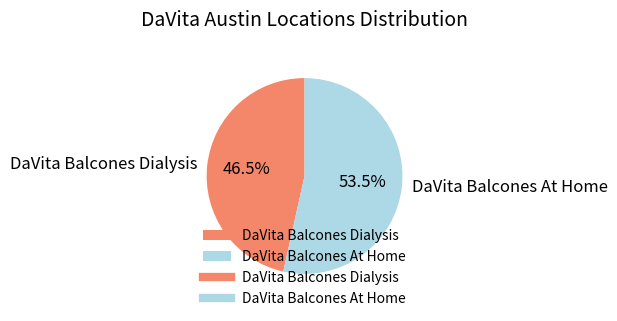

What is the ratio of the value at DaVita Balcones At Home to the value at DaVita Balcones Dialysis?

1.2